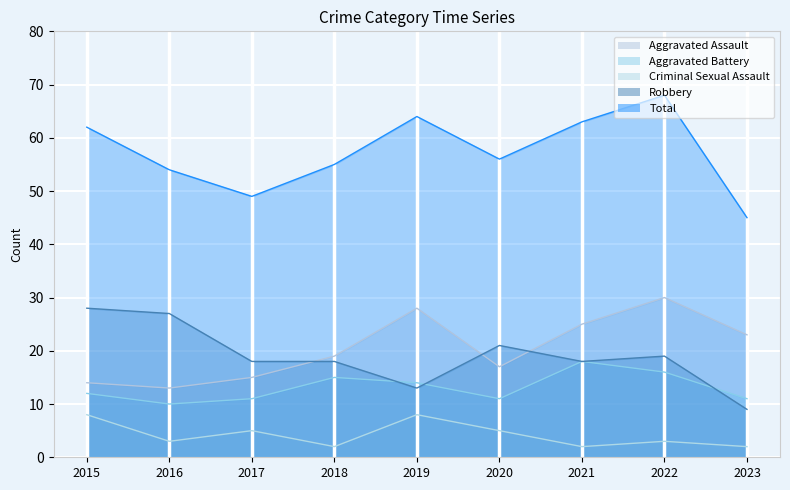

What is the spread (max minus min) of values at 2019?

56